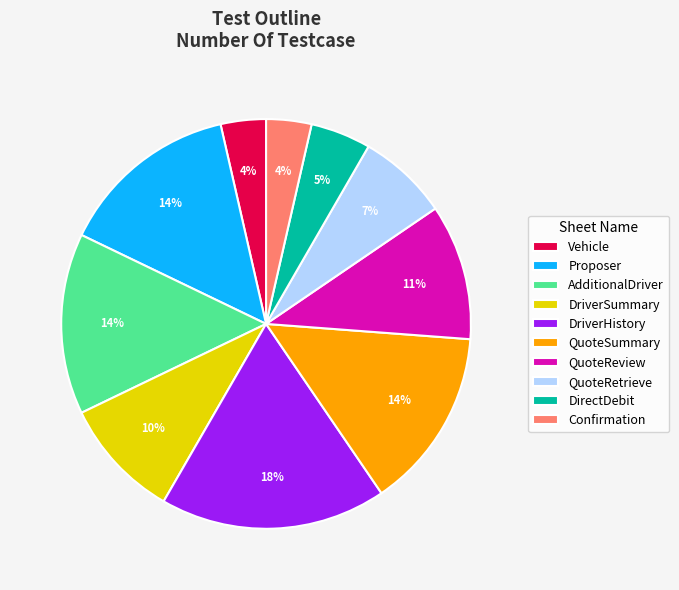

Count the number of slices in the pie.

10